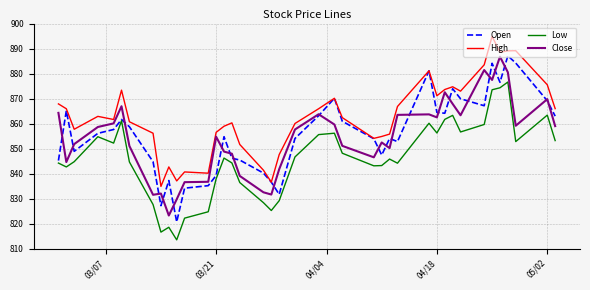

True or false: Close and Low cross at least once.

False